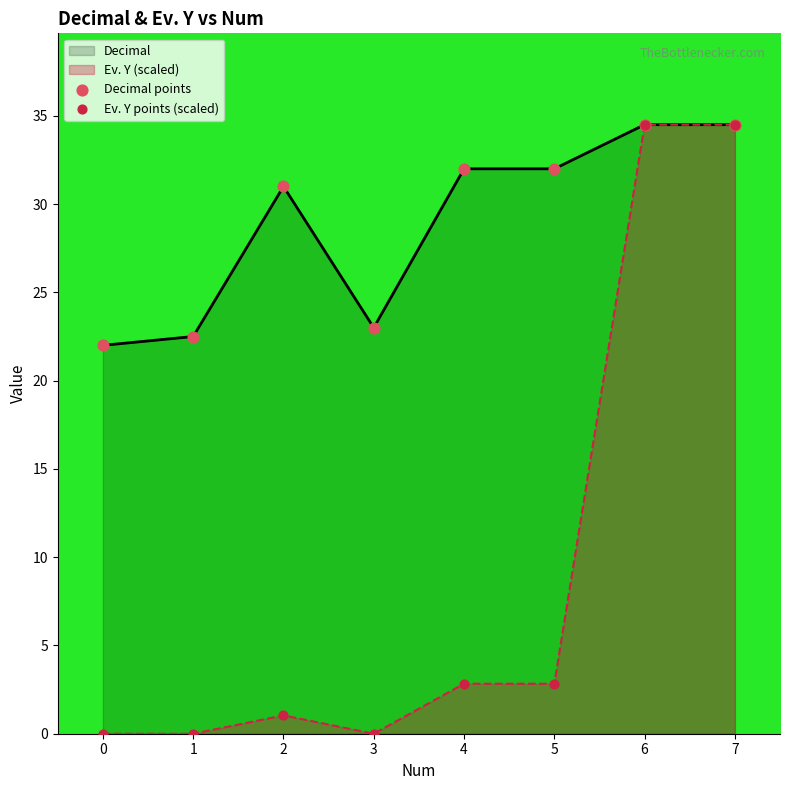

What is the total value across all series at 2?

32.0